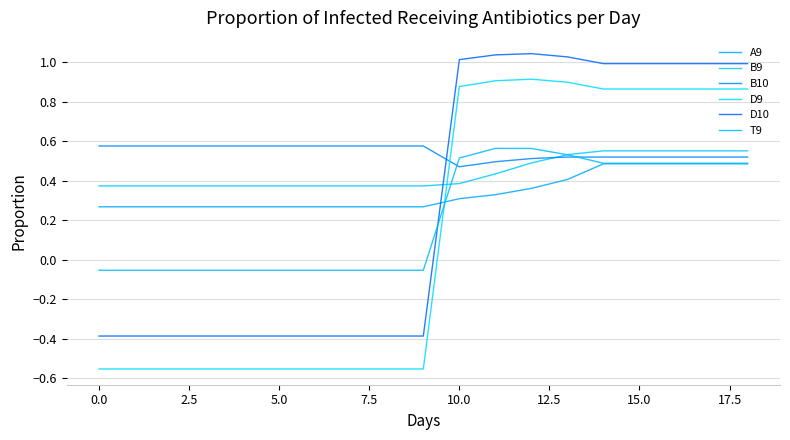

How many lines are shown in the chart?

6